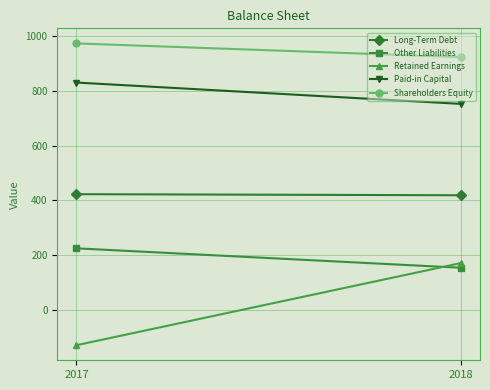

True or false: Long-Term Debt has a value of 423 at 2017.

True